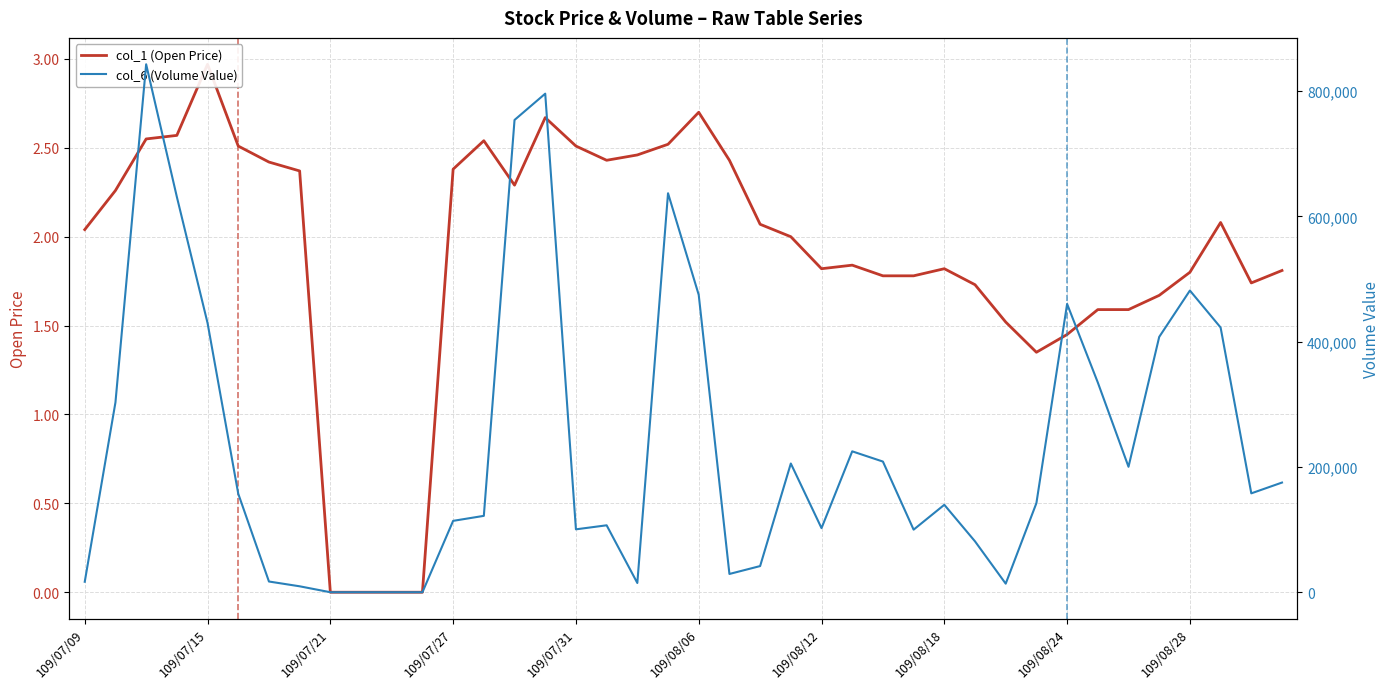

Does the chart display data point markers on the line(s)?

No